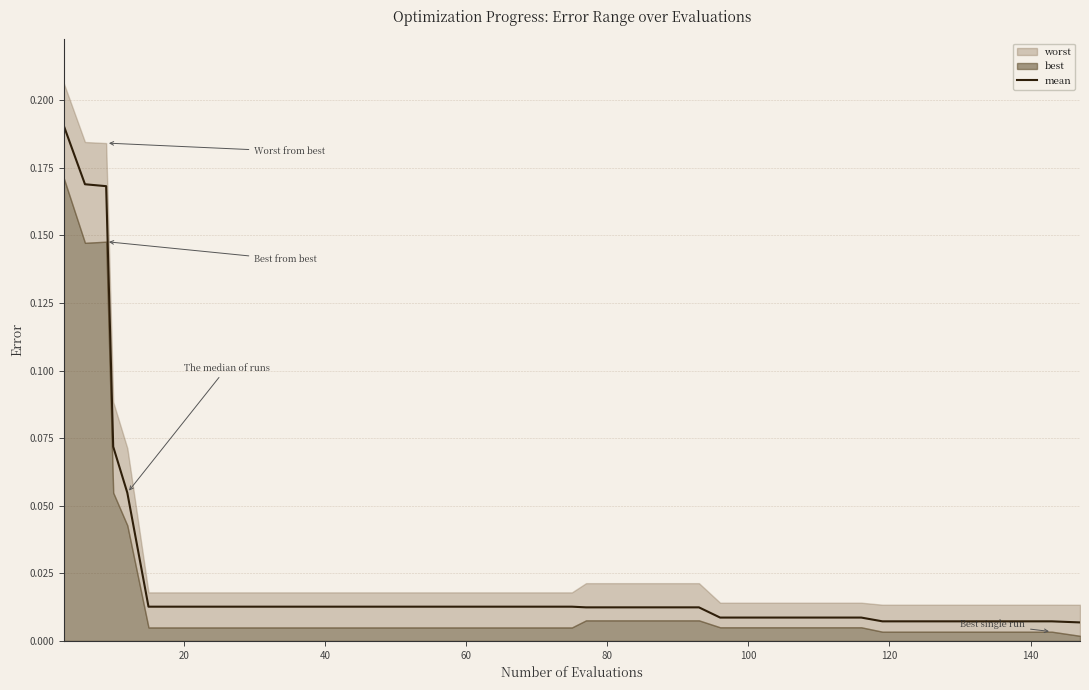

Reading left to right, what are all the values shown in this chart?

0.2	0.2	0.2	0.1	0.1	0.0	0.0	0.0	0.0	0.0	0.0	0.0	0.0	0.0	0.0	0.0	0.0	0.0	0.0	0.0	0.0	0.0	0.0	0.0	0.0	0.0	0.0	0.0	0.0	0.0	0.0	0.0	0.0	0.0	0.0	0.0	0.0	0.0	0.0	0.0